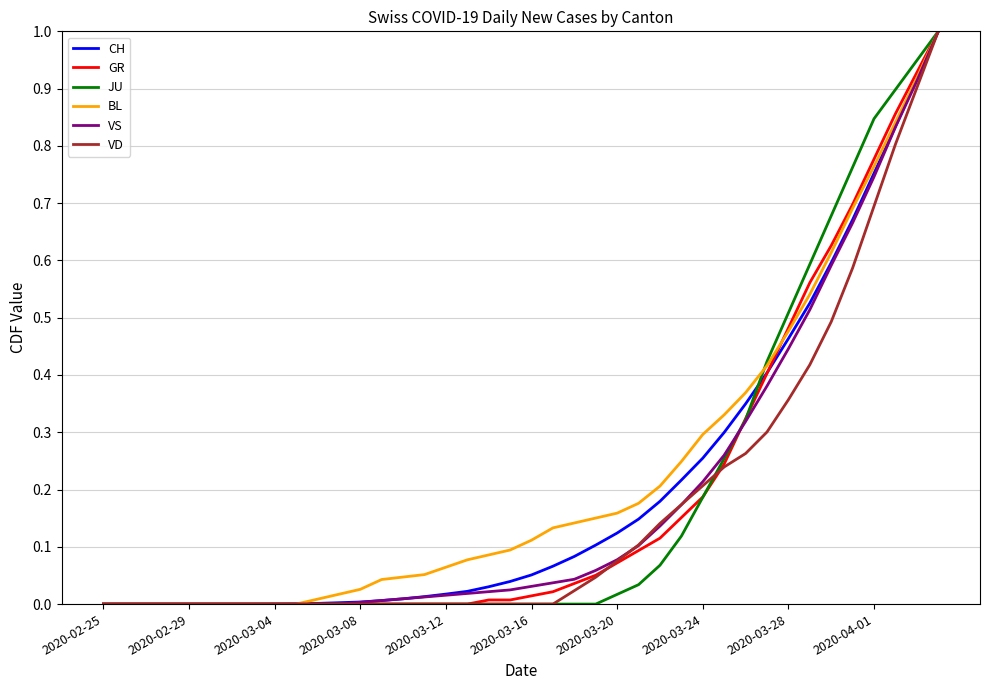

What is the maximum value shown in the chart?

1.0